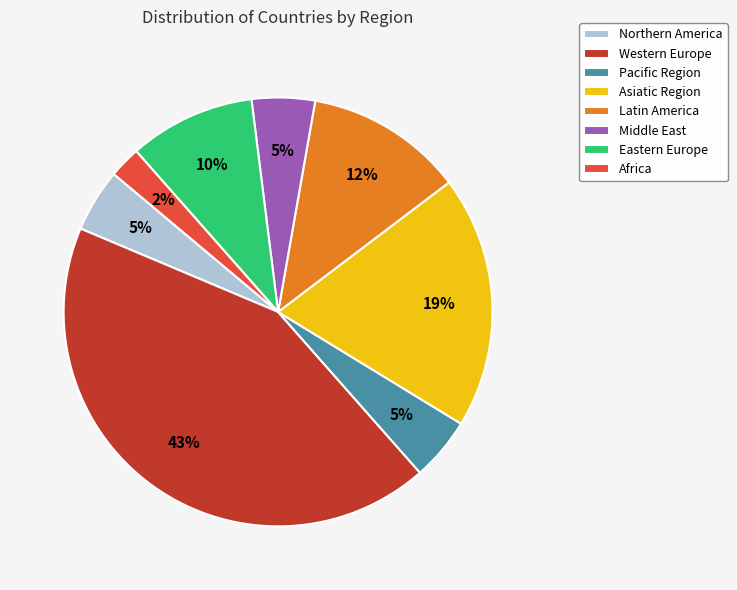

Which has a higher value, Western Europe or Latin America?

Western Europe